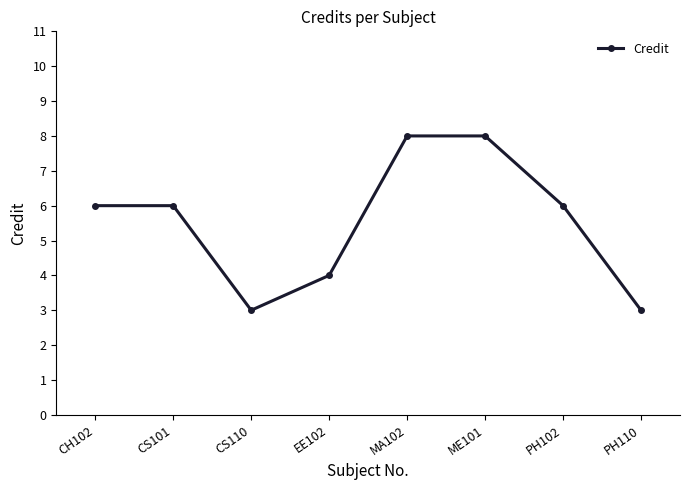

Does the chart display data point markers on the line(s)?

Yes